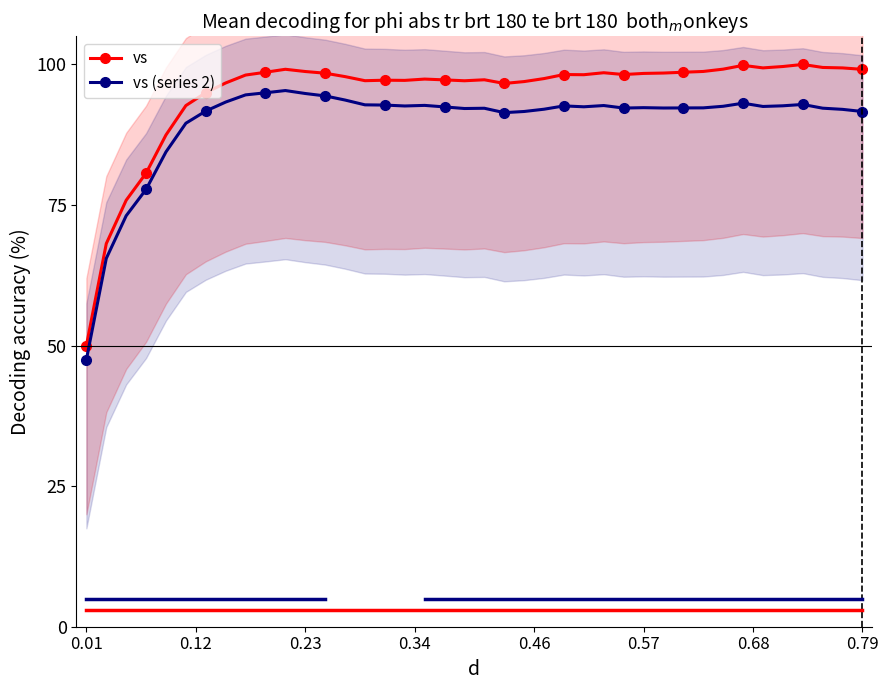

How many data points in vs (series 2) are less than 92?

10